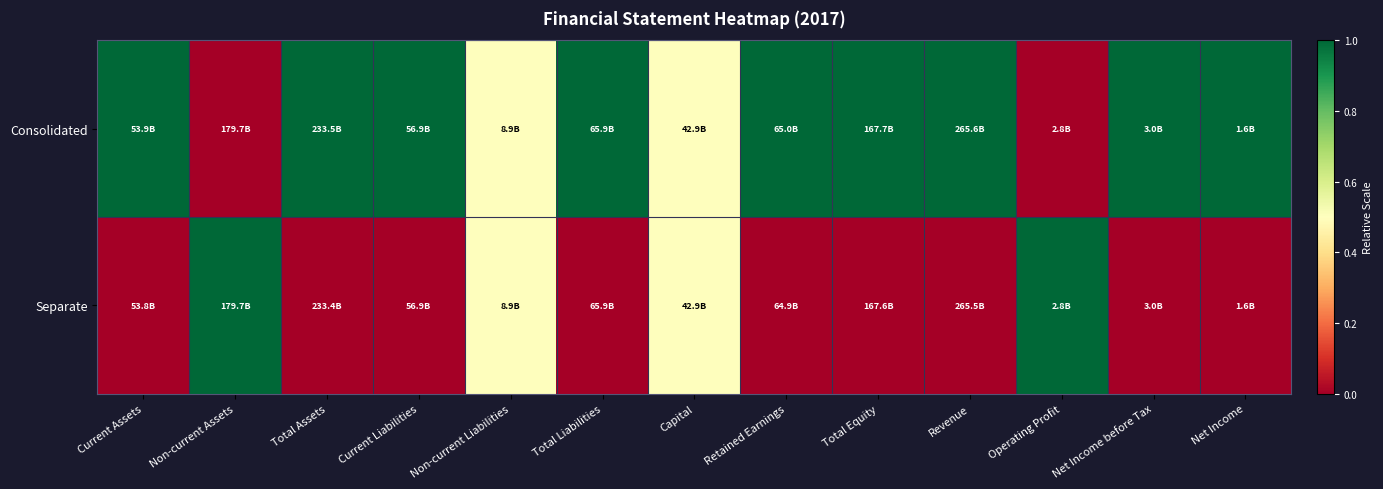

At how many categories does at least one series exceed 0?

13